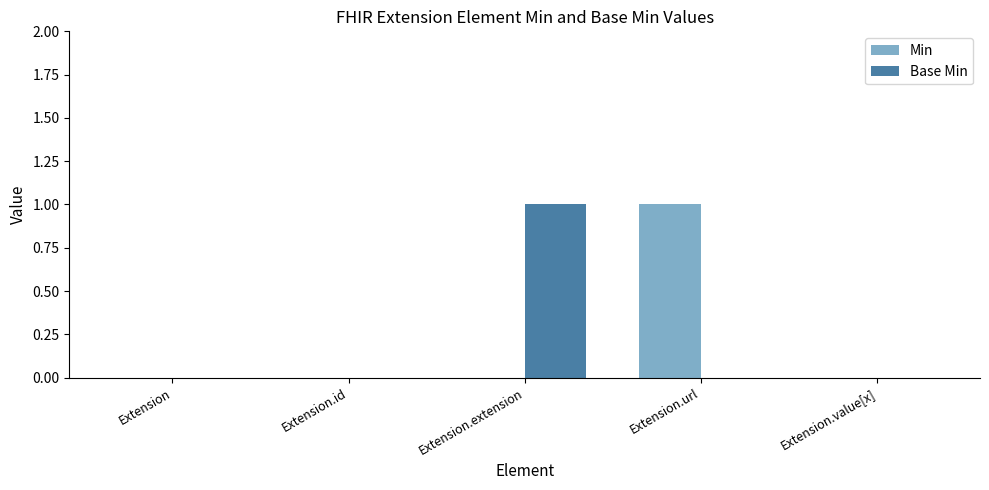

What is the sum of all Base Min values?

1